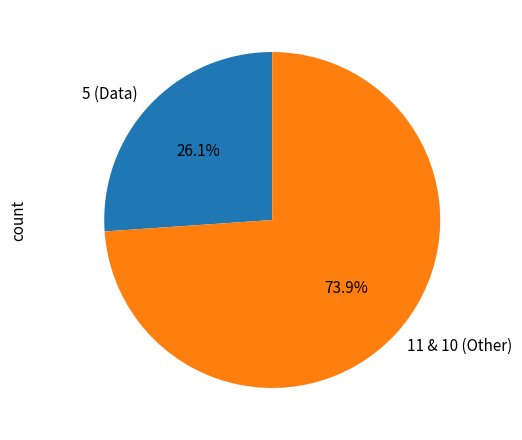

Is there any slice that represents more than half of the pie?

Yes